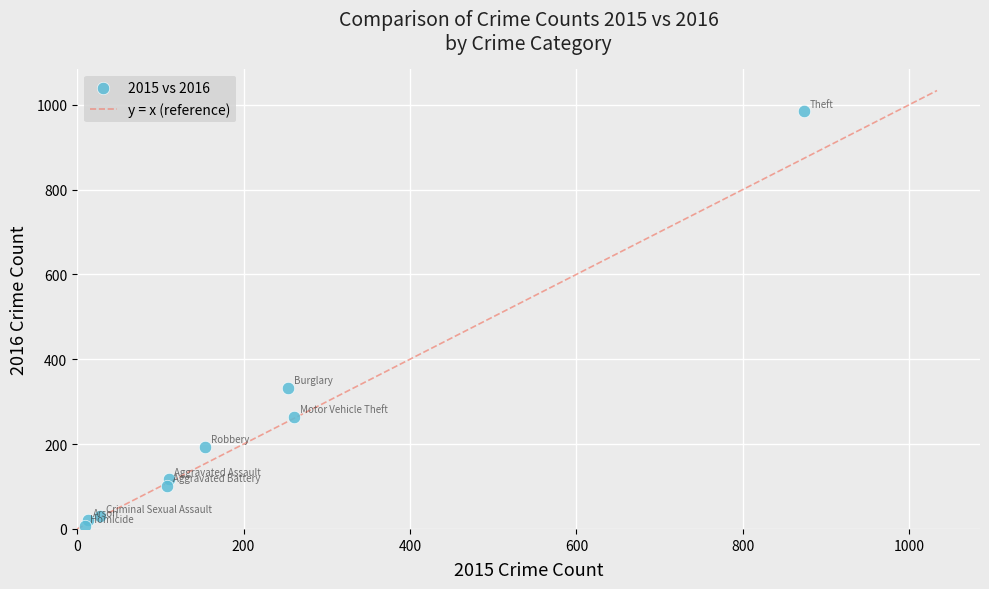

What Y value in the scatter plot is closest to 495?

333